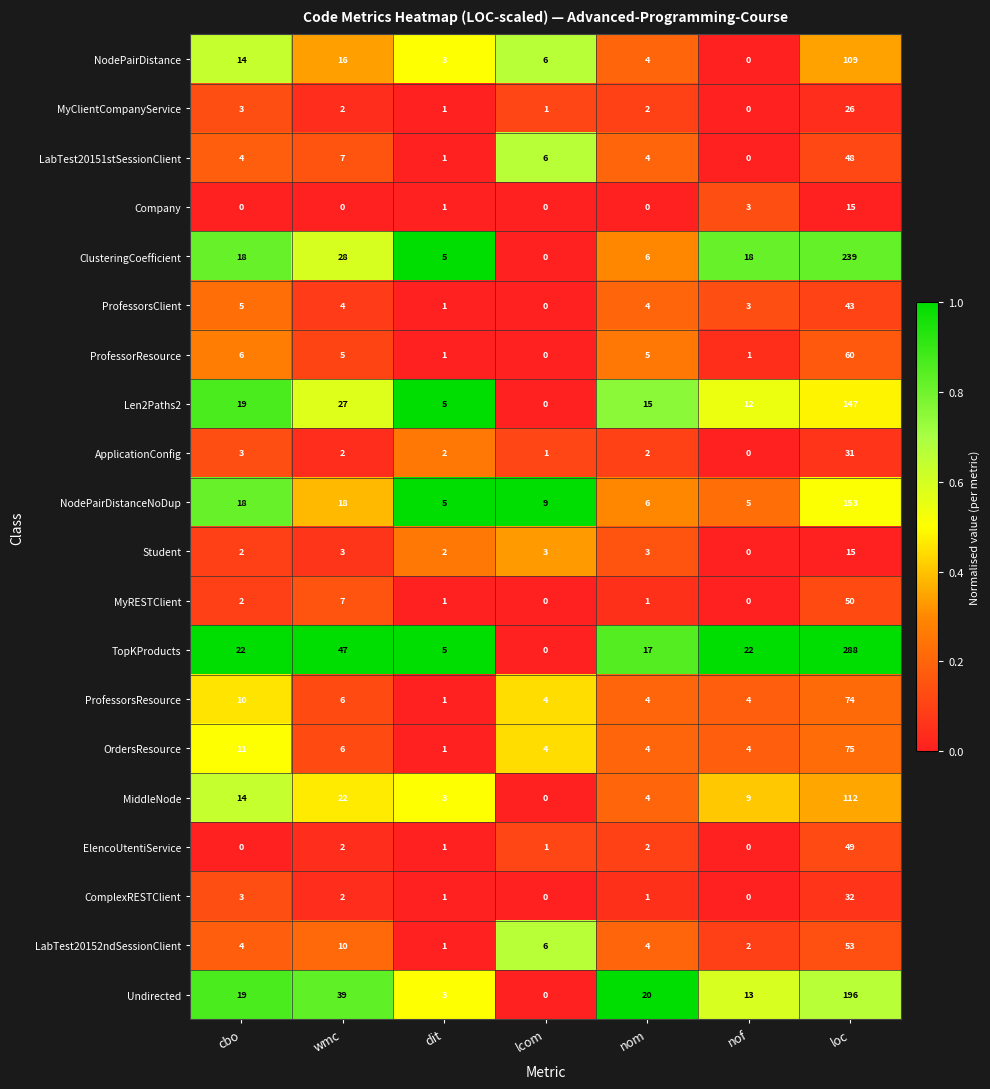

True or false: Len2Paths2 has a value of 88 at loc.

False